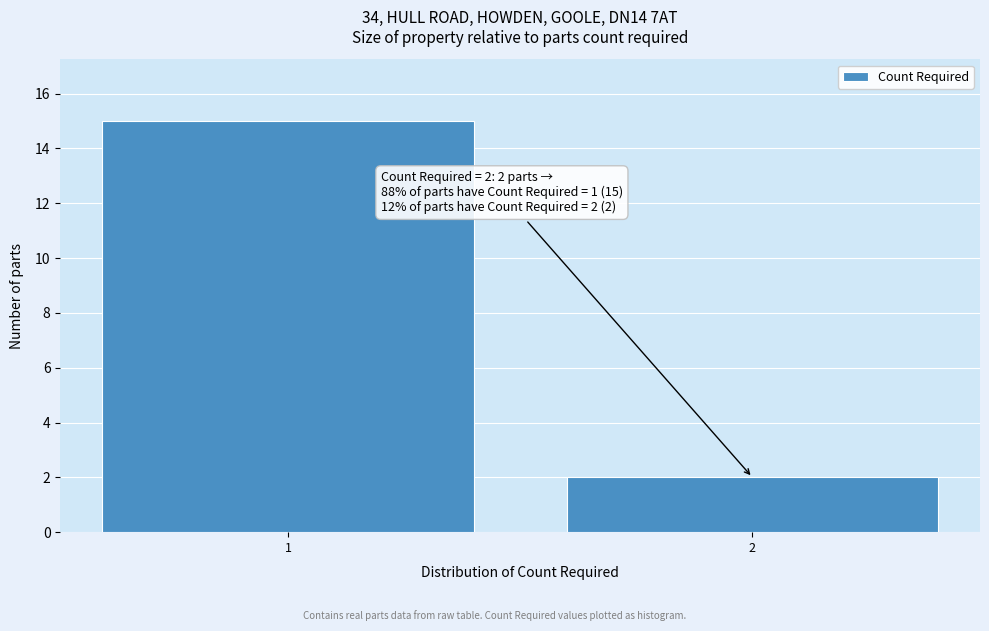

Reading left to right, what are all the values shown in this chart?

1=15	2=2